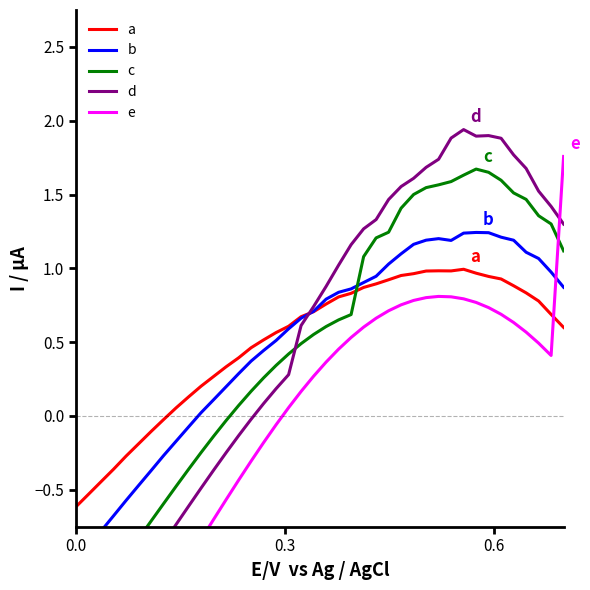

Which series ends up on top after the final intersection of a and c?

c